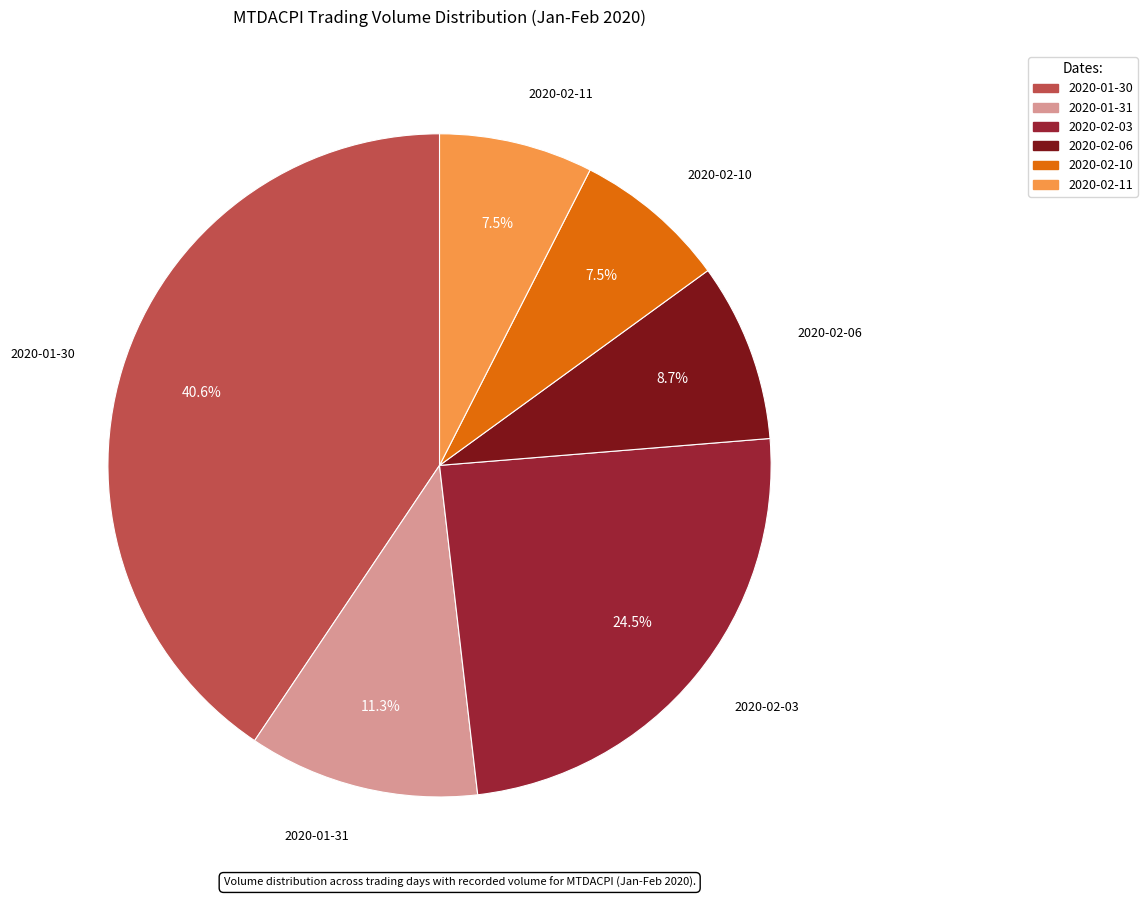

To the nearest percent, what is the average slice percentage?

17%